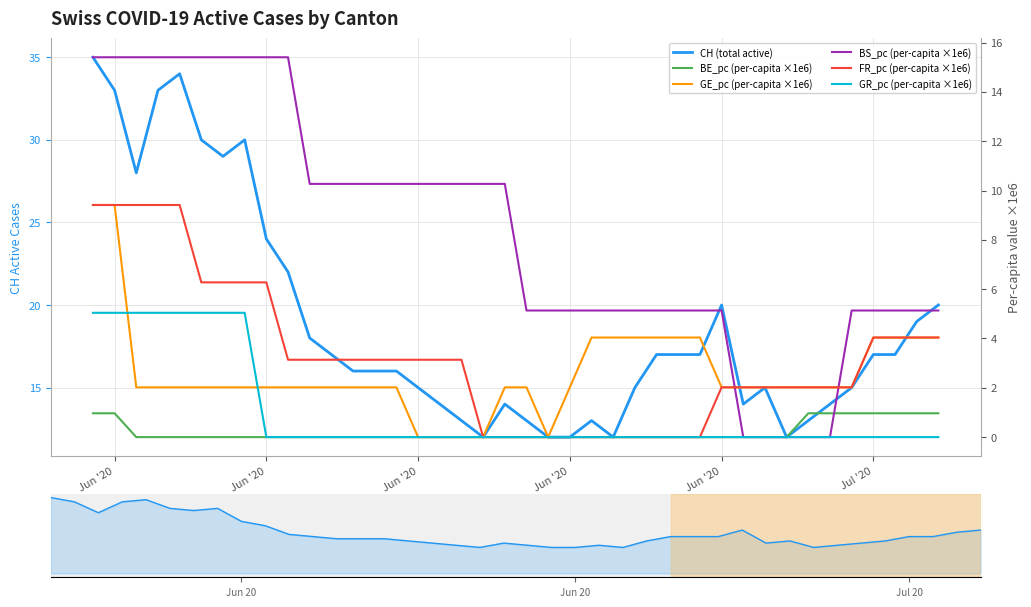

True or false: BE_pc has more than 0 interior local peaks.

False